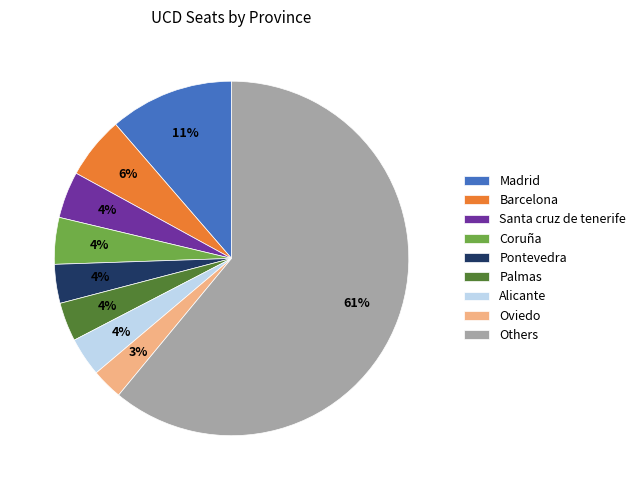

Do Others and Barcelona together represent more than half of the pie?

Yes